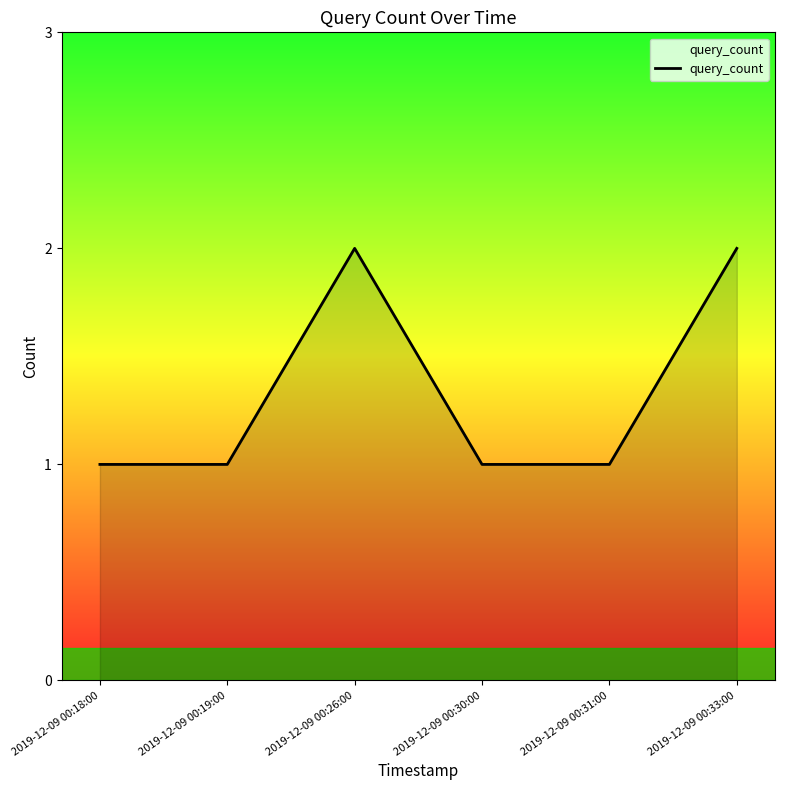

True or false: the data shows 2 at 2019-12-09 00:33:00.

True